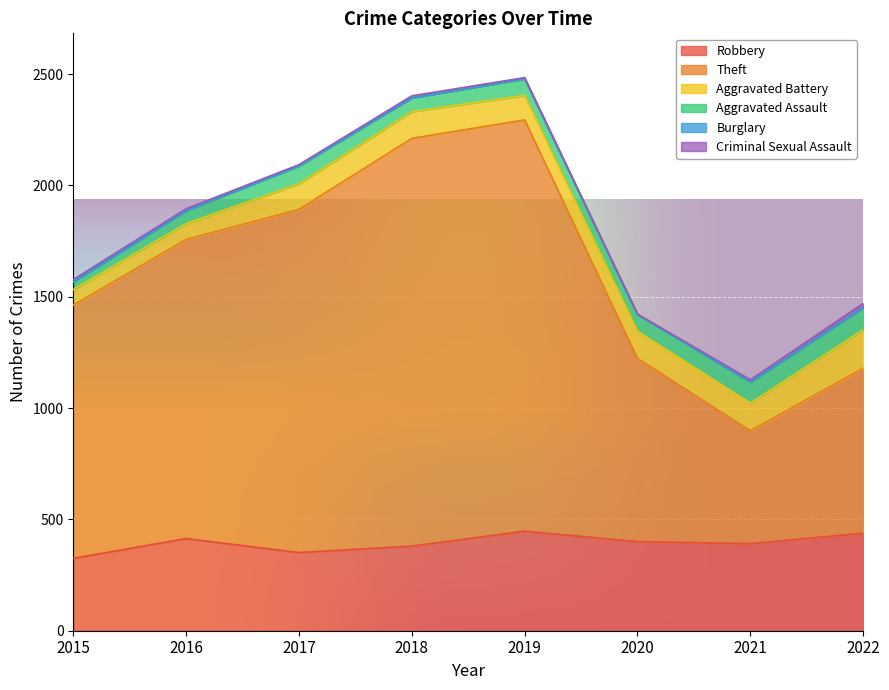

How many data points in Robbery are less than 400?

4